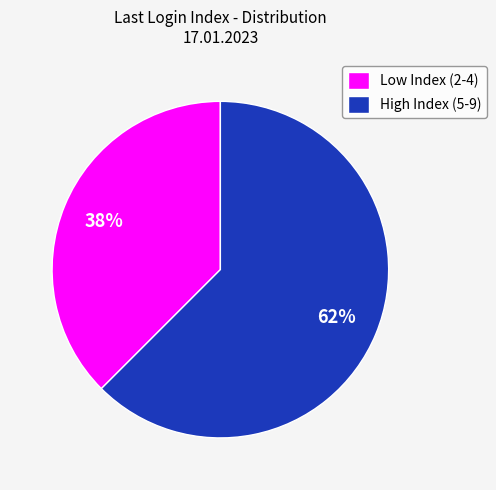

Which has a higher value, High Index (5-9) or Low Index (2-4)?

High Index (5-9)